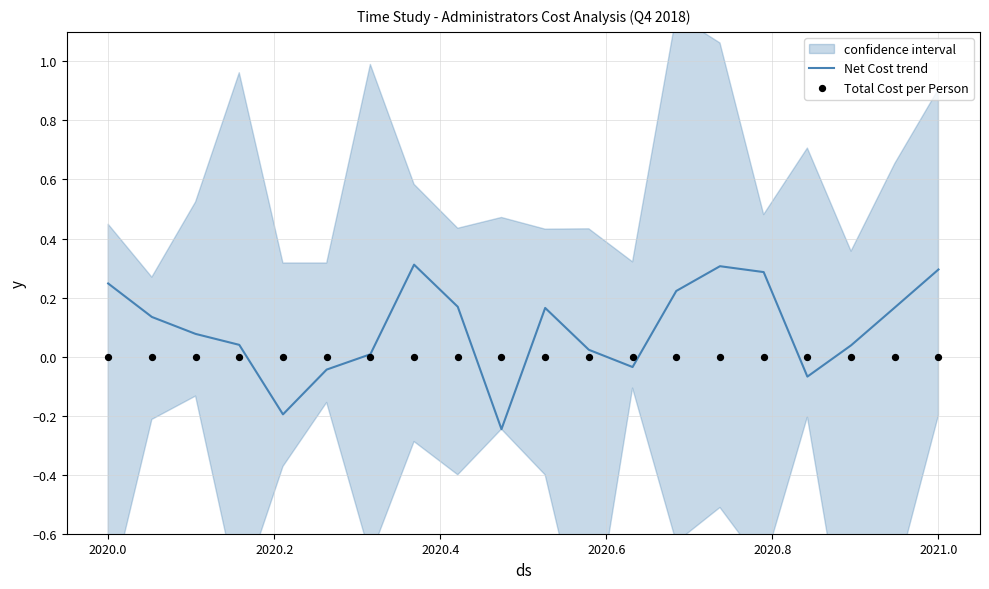

Which series contains the lowest Y value?

Net Cost trend